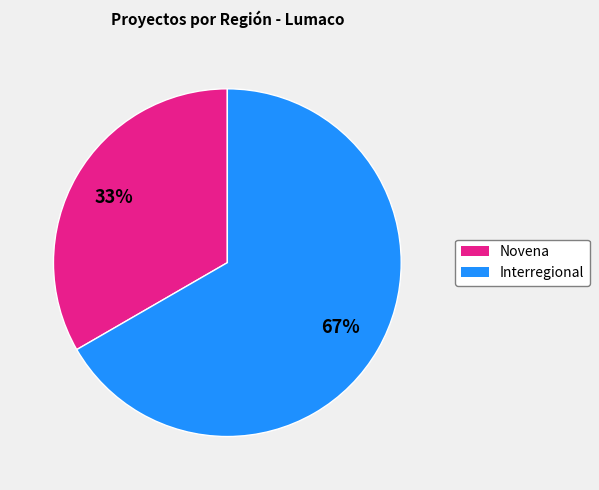

Combined, do Interregional and Novena account for over 50%?

Yes